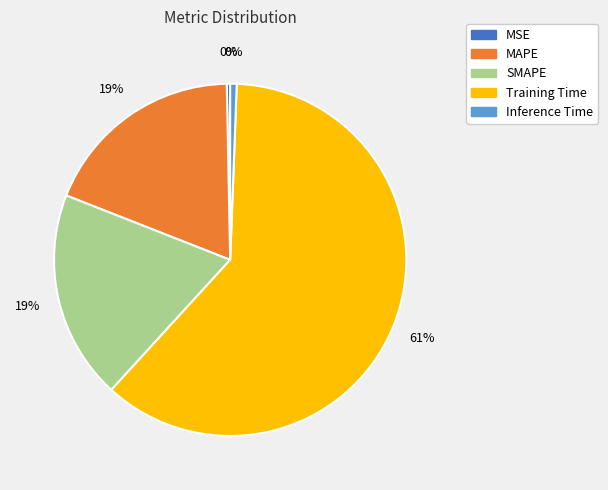

How many slices are in this pie chart?

5